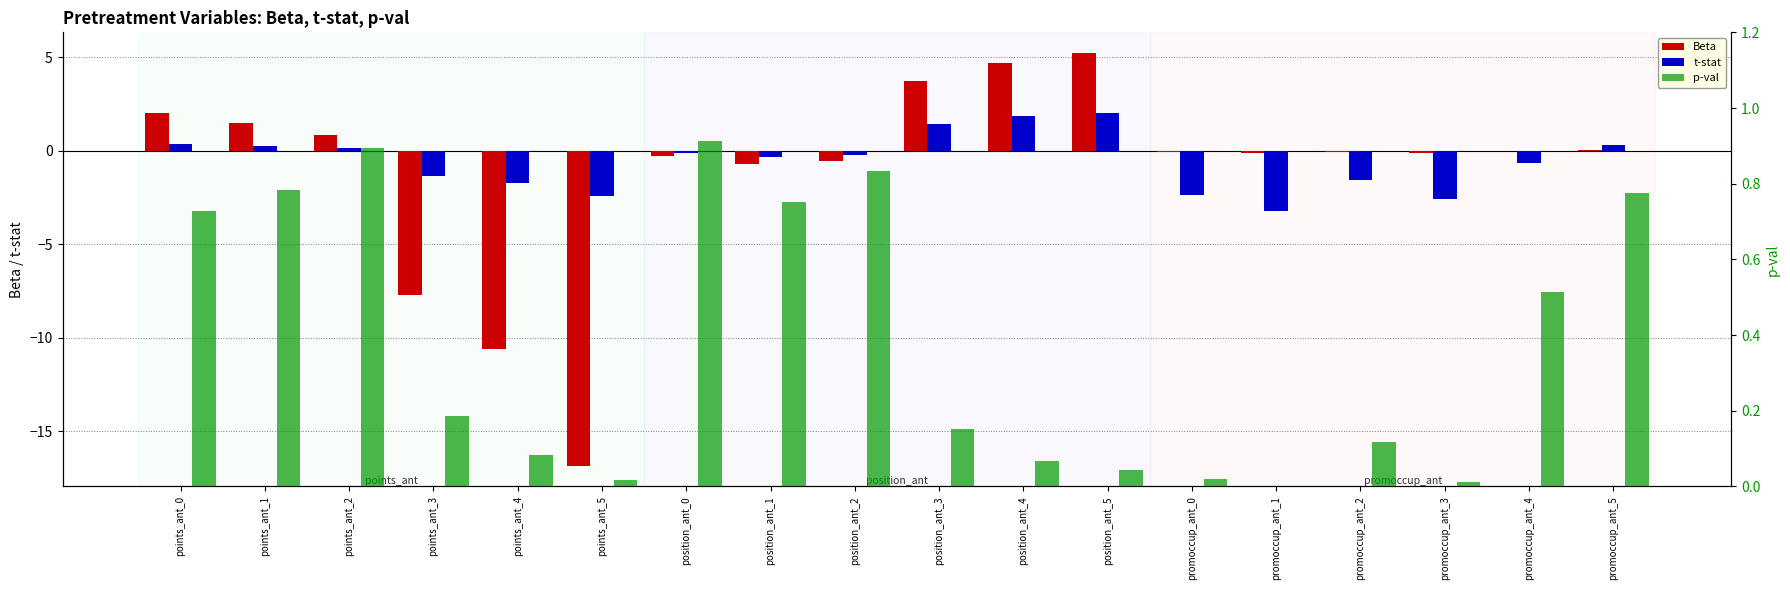

What is the difference between the second highest and minimum values in the t-stat series?

5.1